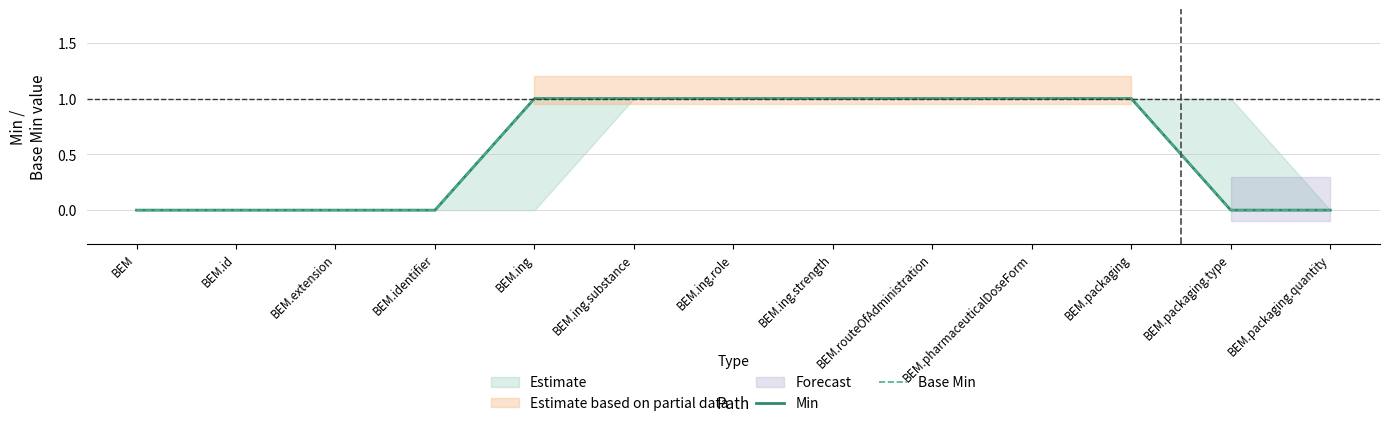

Which has a higher value, BEM.identifier or BEM.packaging.quantity?

BEM.identifier